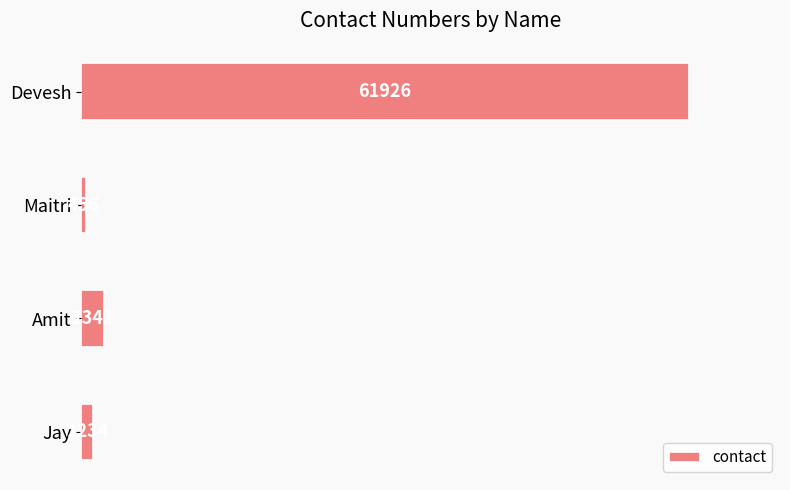

Rank the categories by value from lowest to highest.

Maitri, Jay, Amit, Devesh